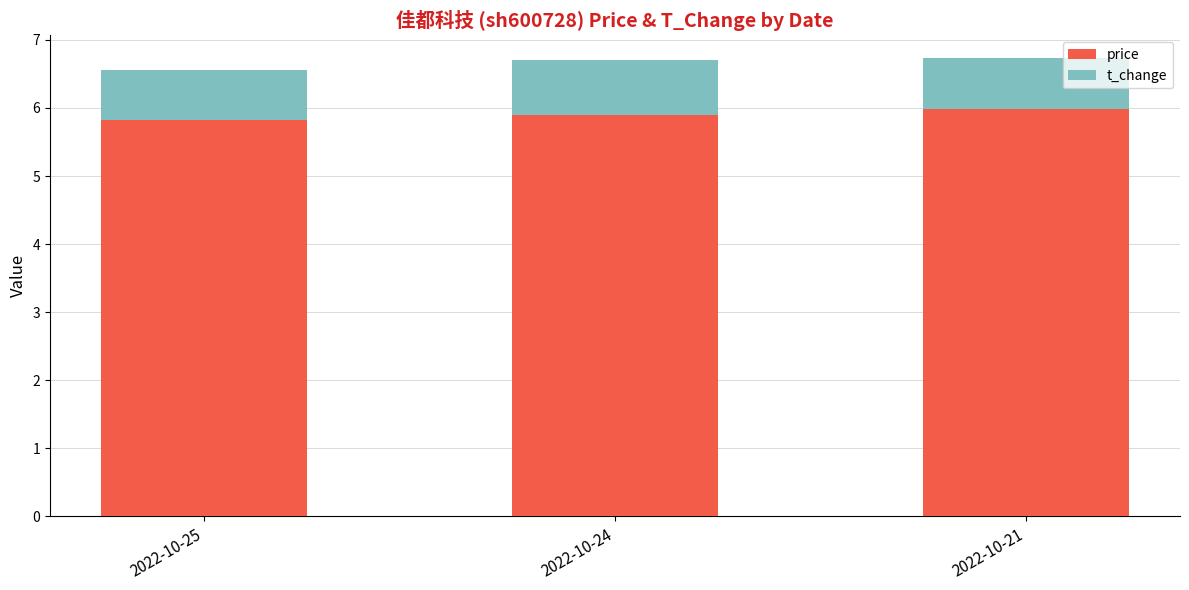

Is it true that price equals 3.5 at 2022-10-24?

False